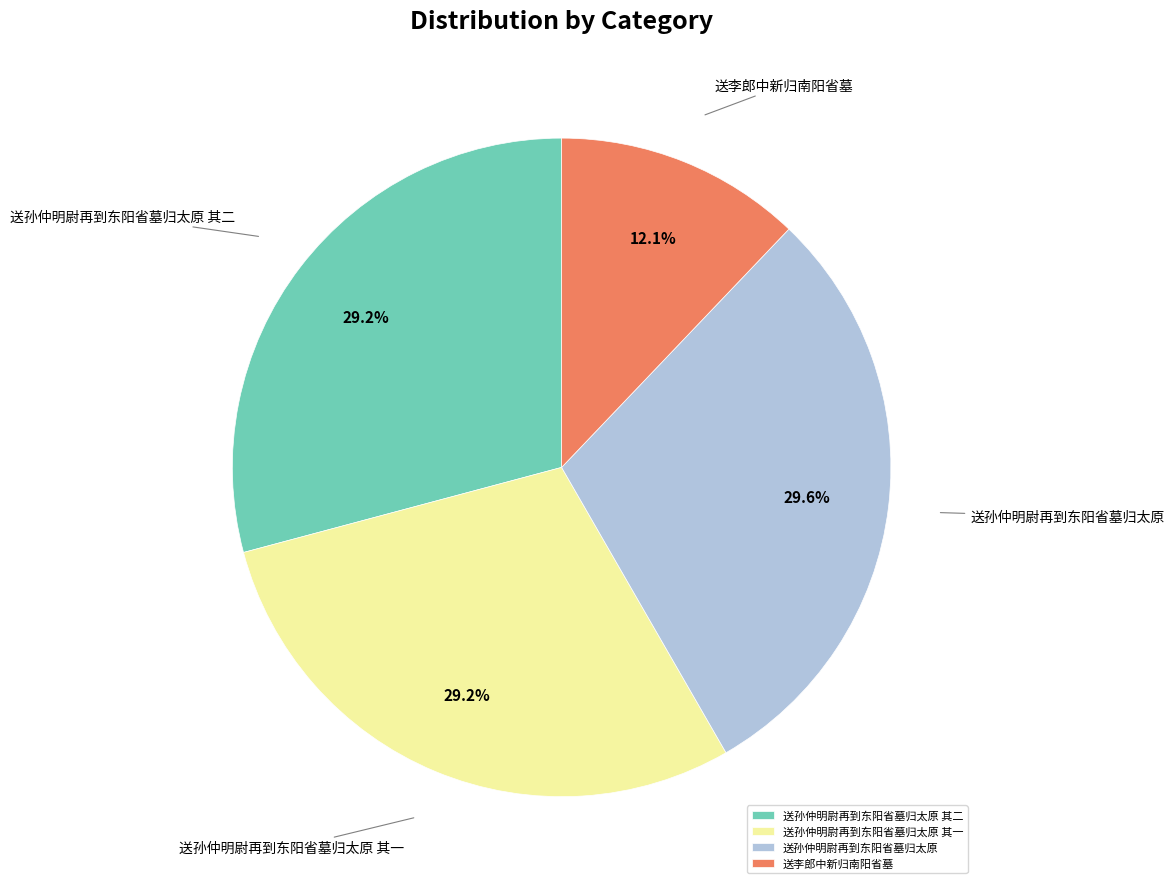

Does any single category account for the majority?

No